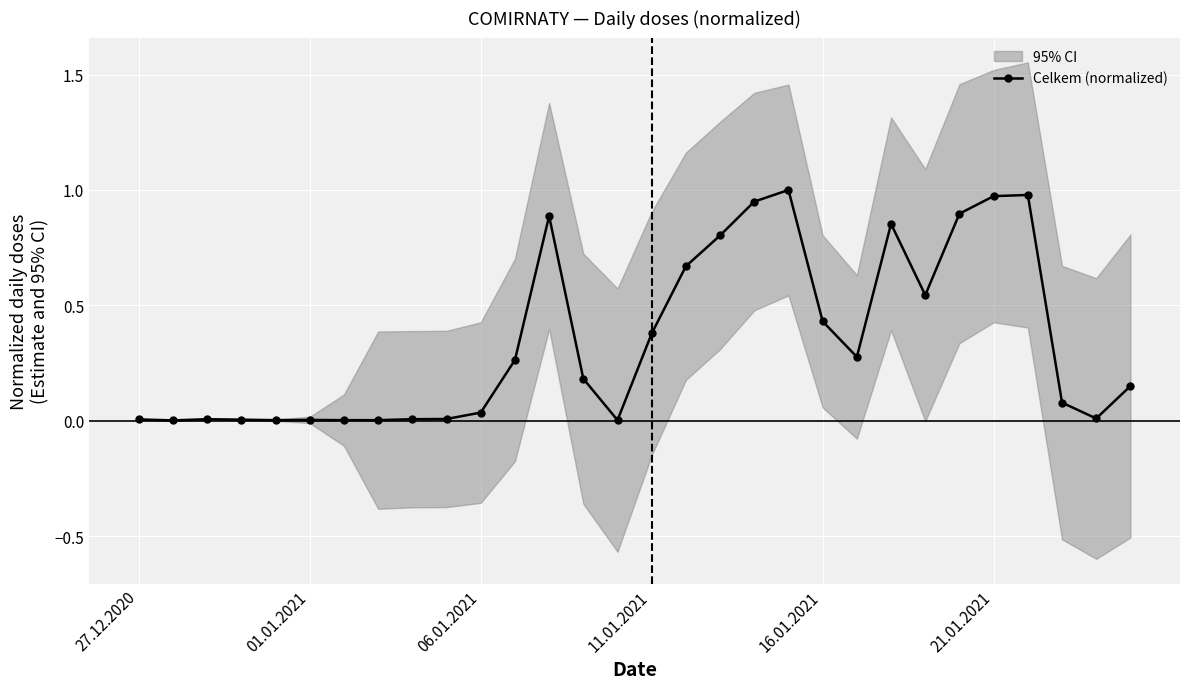

True or false: Celkem (normalized) has a value of 0.5 at 11.01.2021.

False